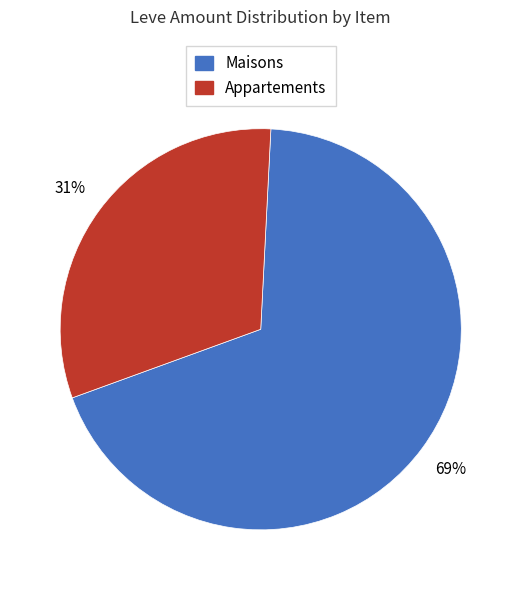

How many segments does this pie chart have?

2